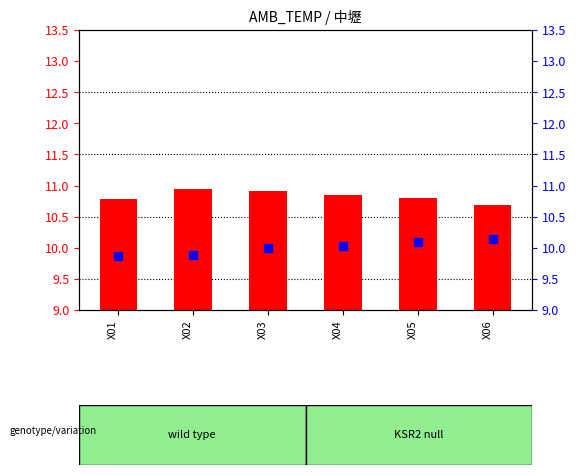

Which series reaches the minimum Y coordinate?

percentile rank within the sample